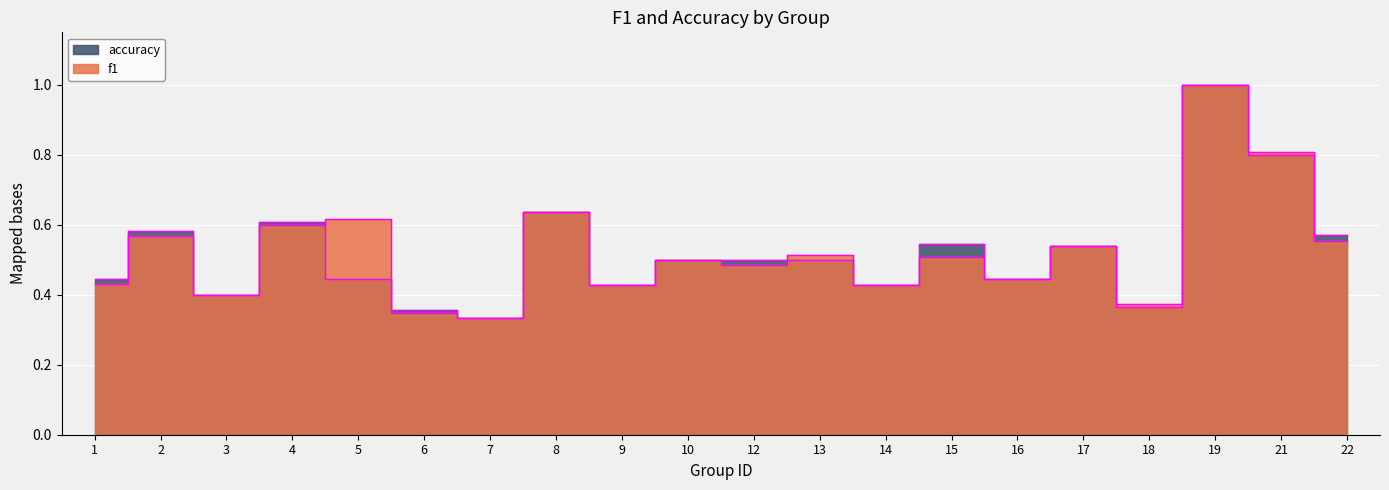

Which series has the largest range (max minus min)?

f1